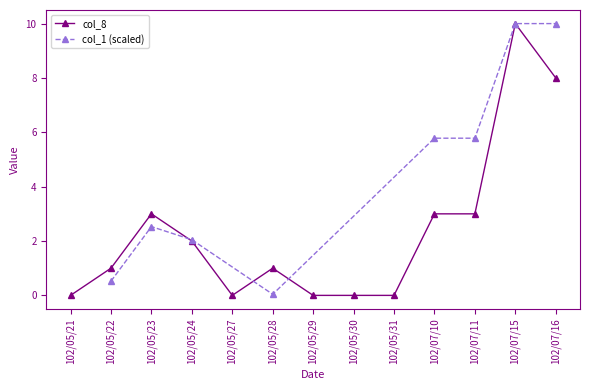

Between 102/05/29 and 102/07/11, which is larger?

102/07/11